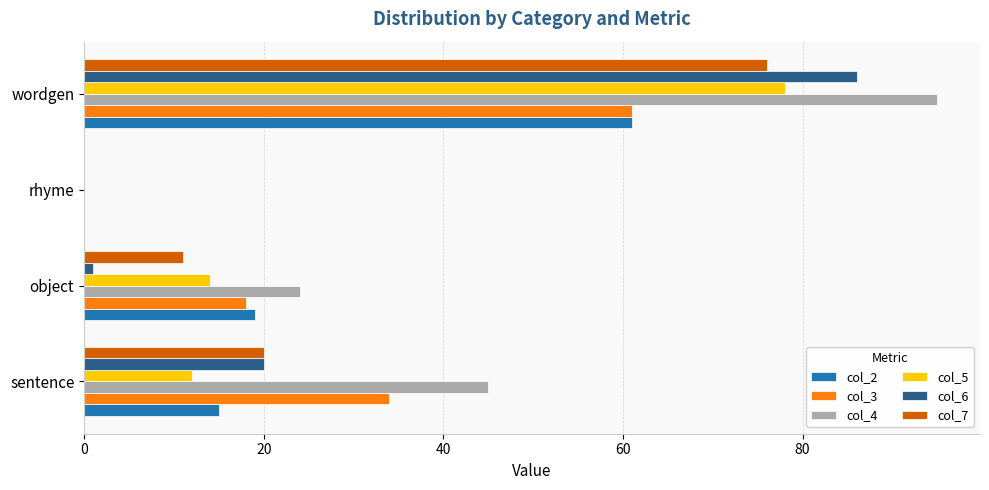

How many positive values does the col_3 series have?

3